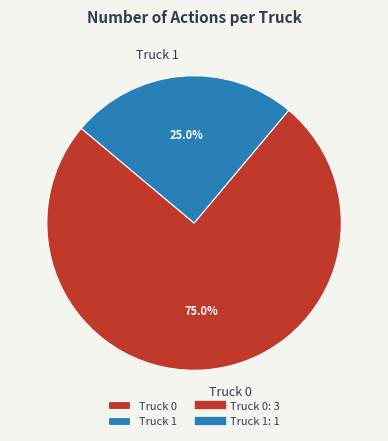

True or false: Truck 1 accounts for 25% of the total.

True